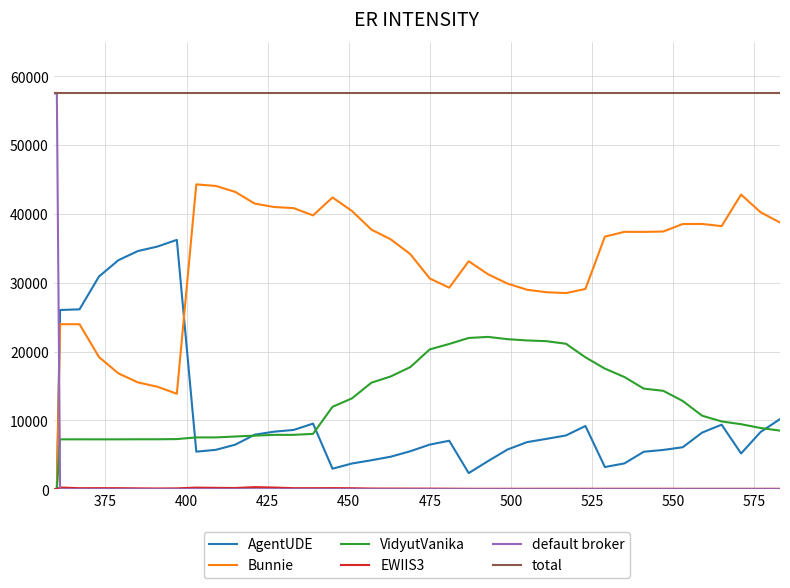

True or false: total and Bunnie intersect in this chart.

False